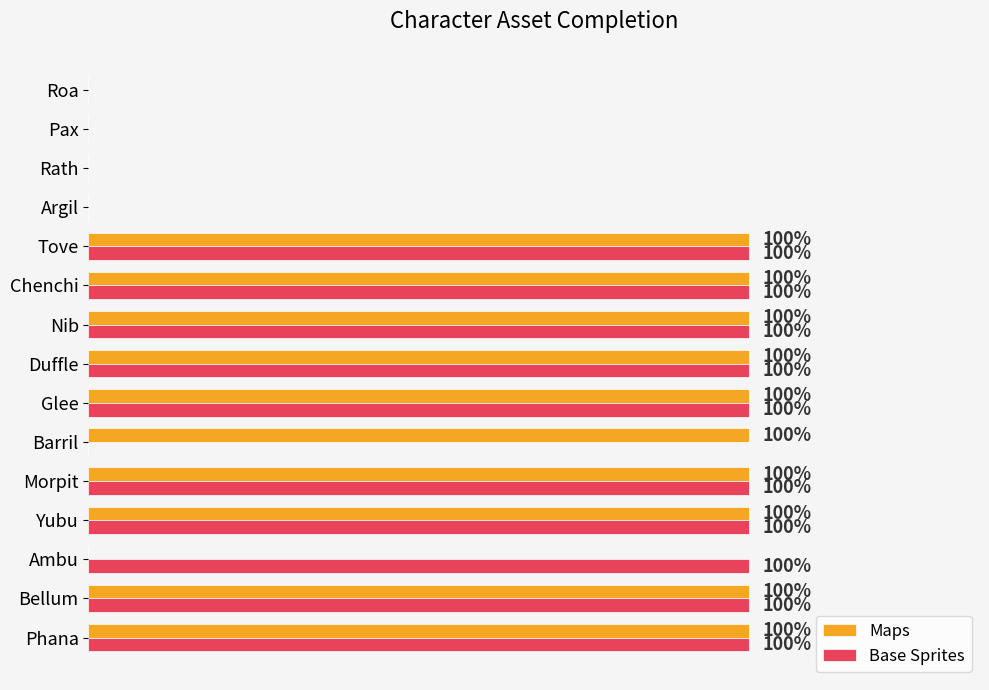

What are all the series names shown in the legend?

Maps, Base Sprites